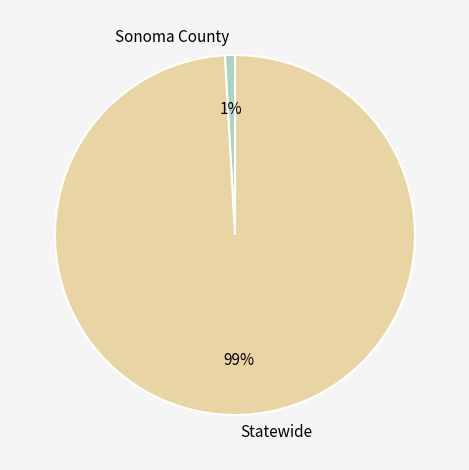

Which slice is the smallest?

Sonoma County